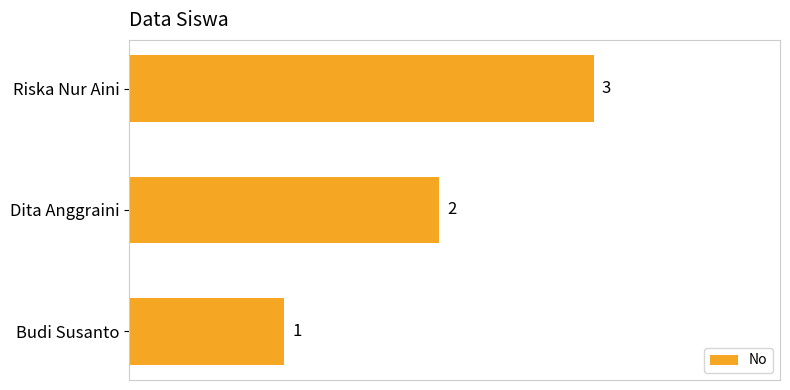

Rank the categories by value from highest to lowest.

Riska Nur Aini, Dita Anggraini, Budi Susanto